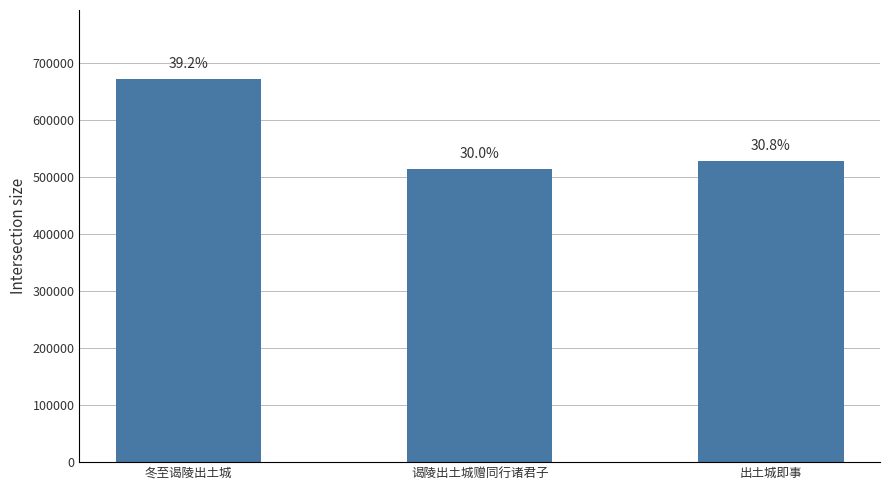

What is the difference between the second highest and minimum values?

14134